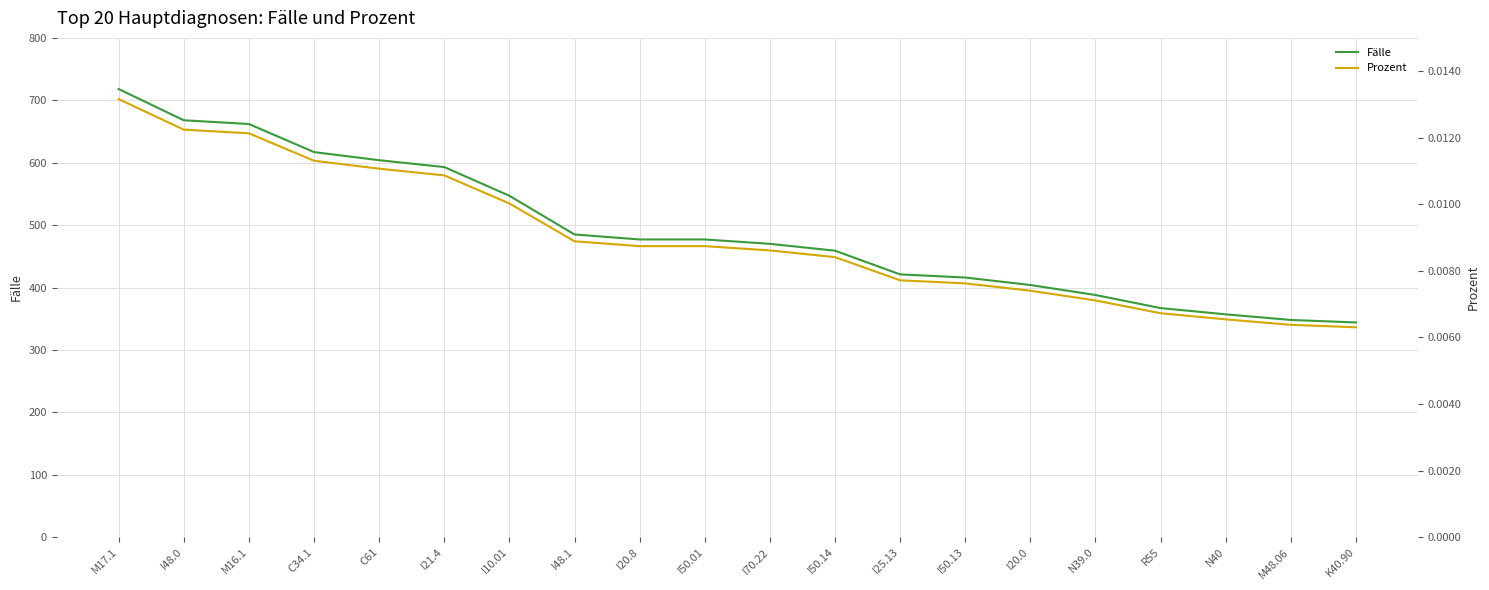

What is the label of the 17th point from the right?

C34.1